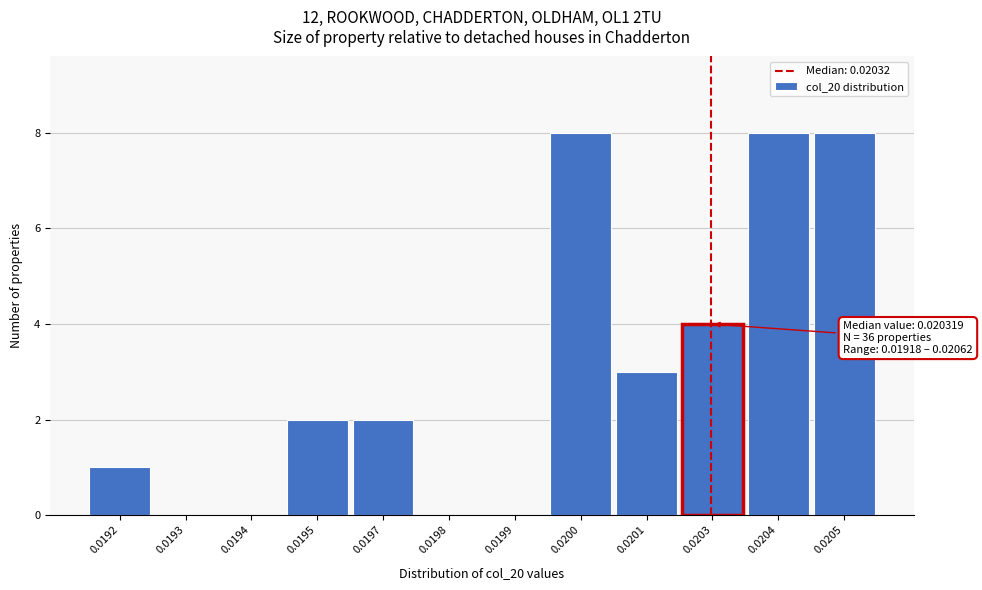

Reading right to left, extract all data points from this chart.

0.0205=8	0.0204=8	0.0203=4	0.0201=3	0.0200=8	0.0199=0	0.0198=0	0.0197=2	0.0195=2	0.0194=0	0.0193=0	0.0192=1